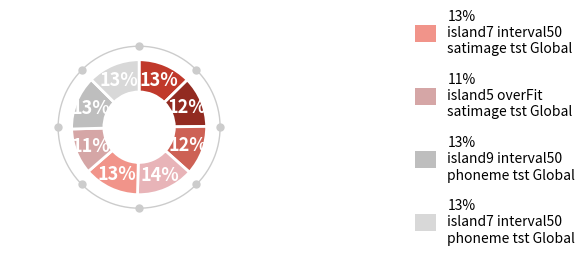

To the nearest percent, what percentage of the pie is tst-Global-island7-interval50-phoneme?

13%